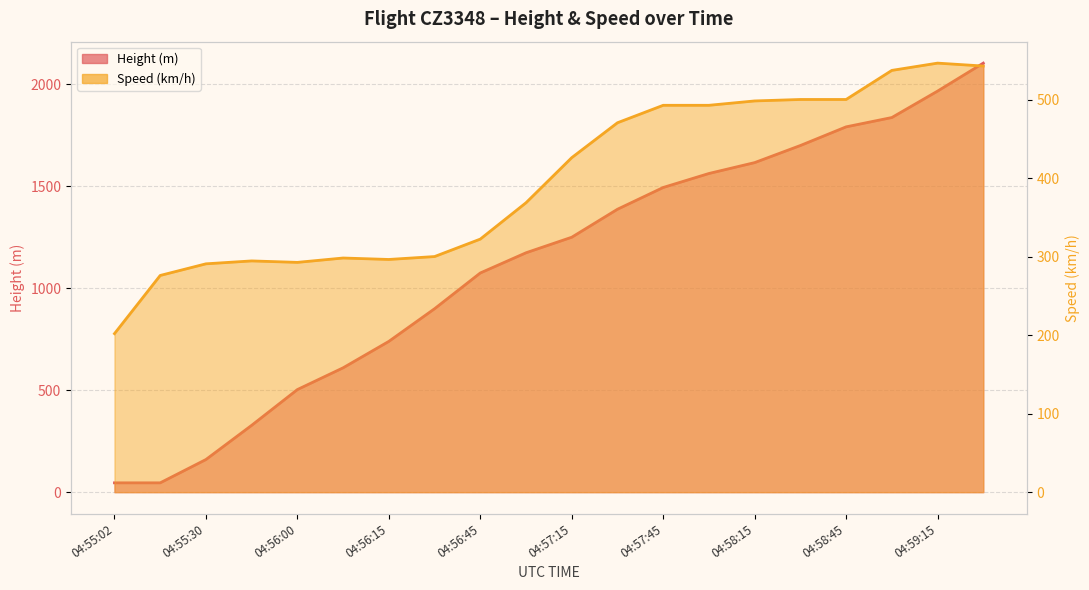

What is the difference between the second highest and minimum values in the Speed series?

340.8